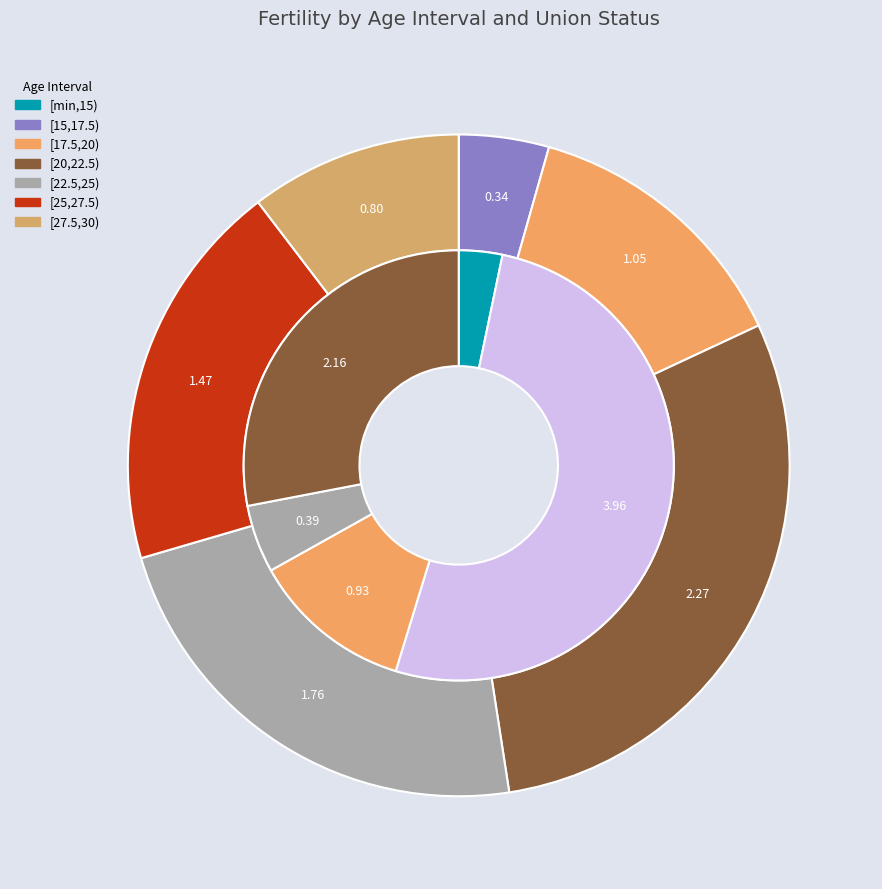

How many slices are in this pie chart?

7